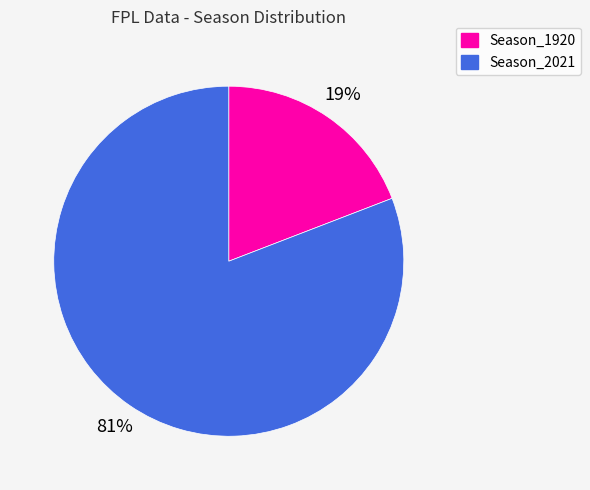

Which has a higher value, Season_1920 or Season_2021?

Season_2021